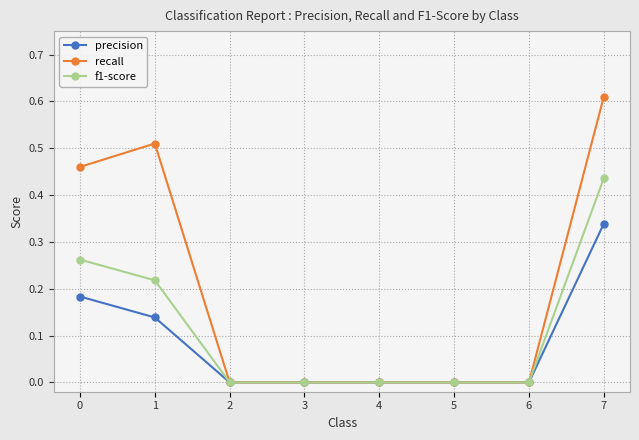

How many lines are shown in the chart?

3